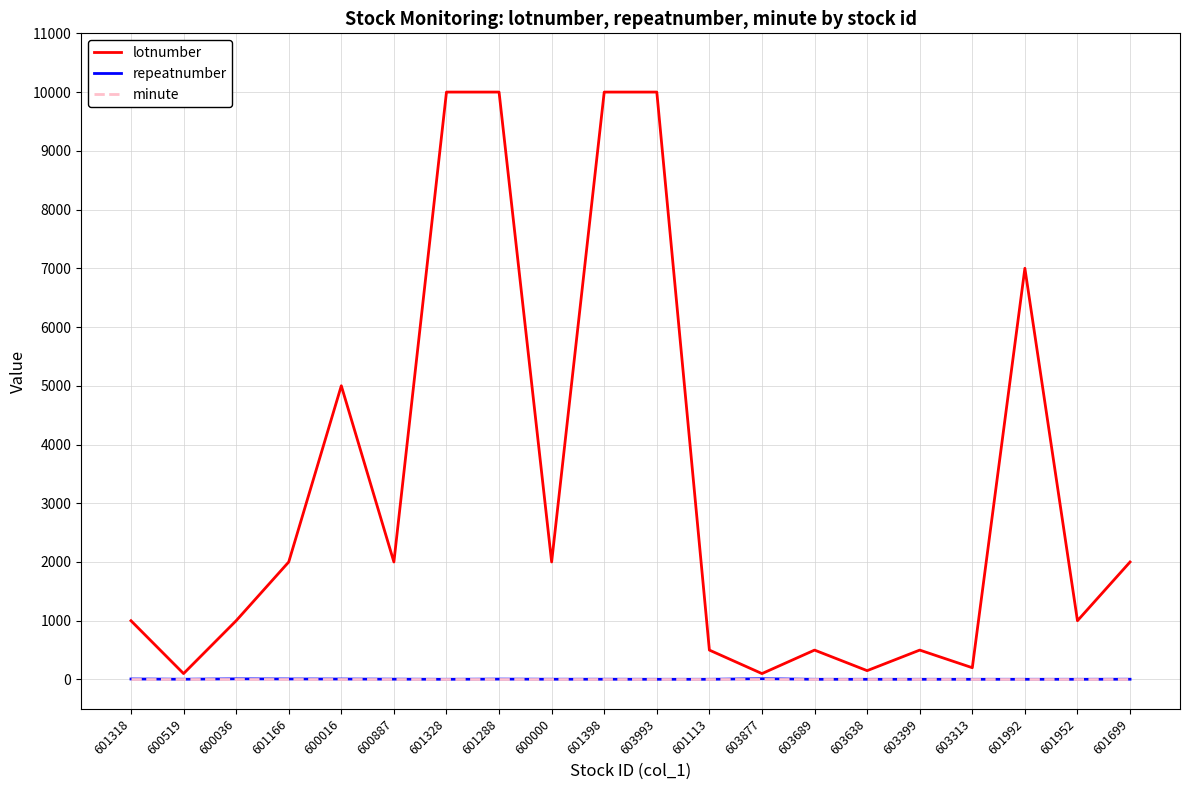

How many repeatnumber values are between 3 and 7?

16